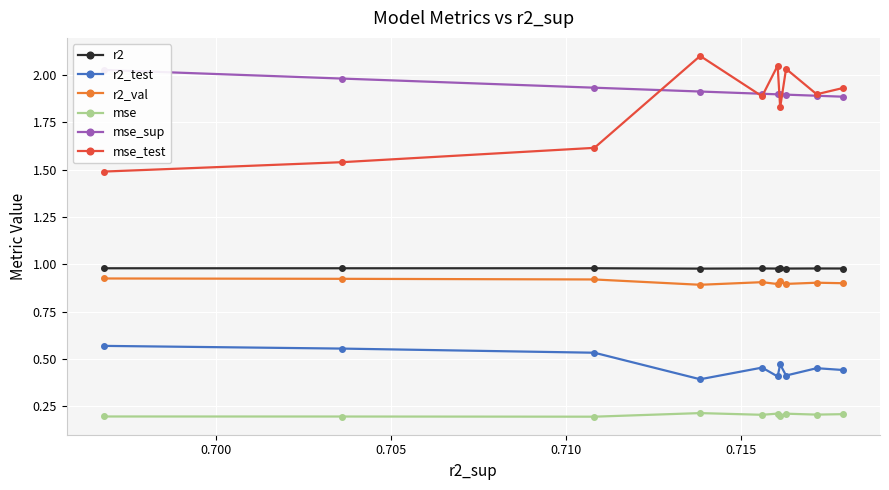

At how many categories does at least one series exceed 2?

4